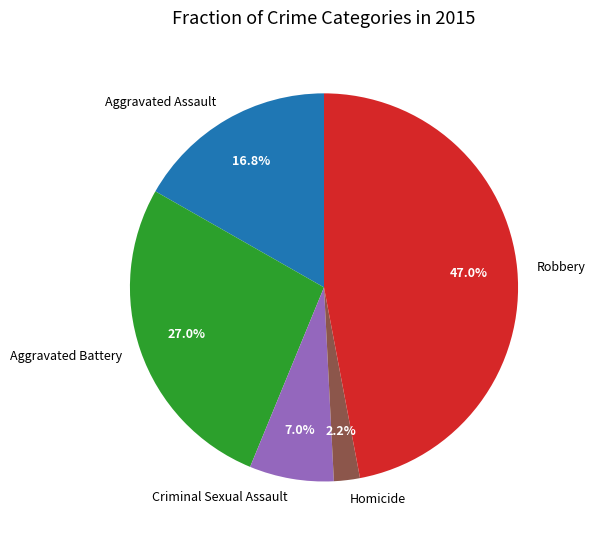

To the nearest percent, what percentage of the pie is Criminal Sexual Assault?

7%